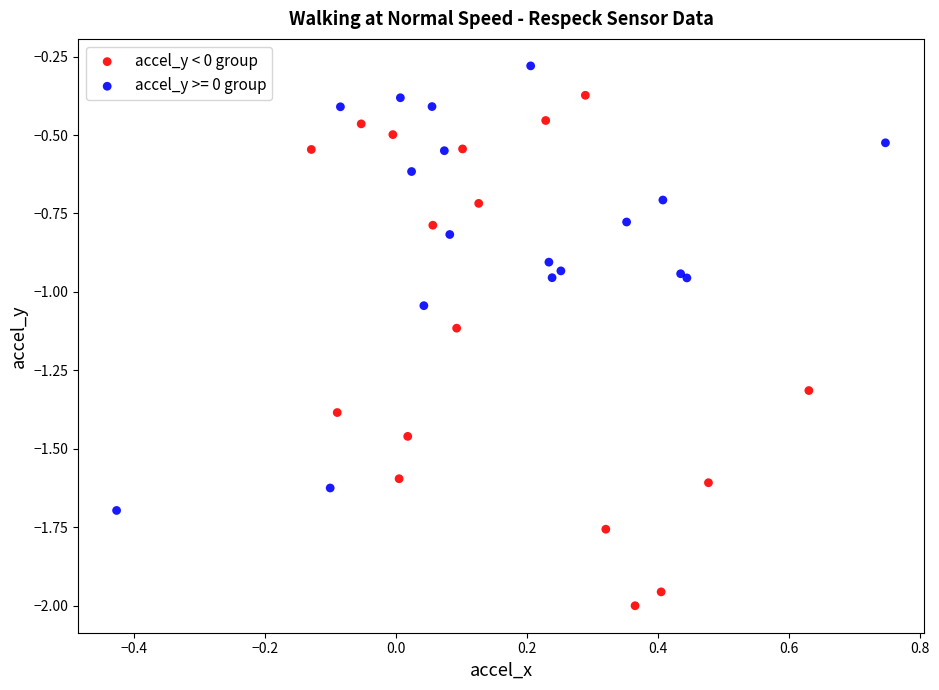

Which series has the widest spread of Y values?

accel_y < 0 group